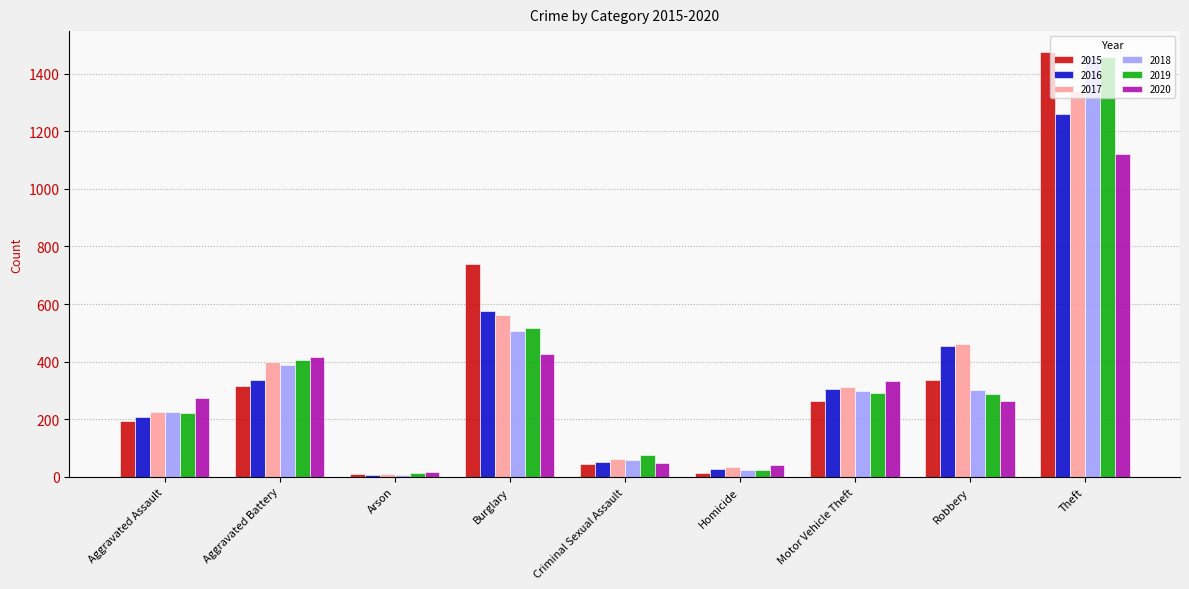

Where is 2019 nearest to the value 735?

Burglary